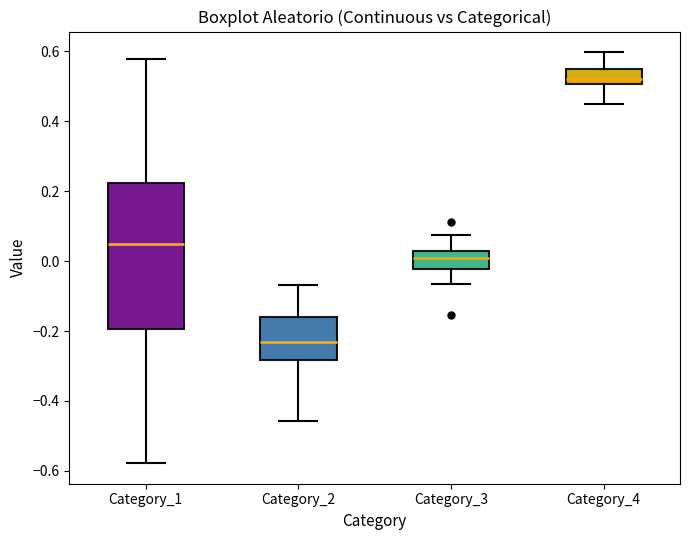

Reading left to right, transcribe this box plot: for each box, give where its median line is, the range the box spans, and where its two whiskers end, as read against the y-axis. The values are not printed on the chart, so give them approximately, as read against the axis.

Category_1: median 0.04, box -0.20 to 0.22, whiskers -0.58 to 0.58
Category_2: median -0.24, box -0.28 to -0.16, whiskers -0.46 to -0.06
Category_3: median 0.00, box -0.02 to 0.04, whiskers -0.06 to 0.08
Category_4: median 0.52, box 0.50 to 0.54, whiskers 0.44 to 0.60